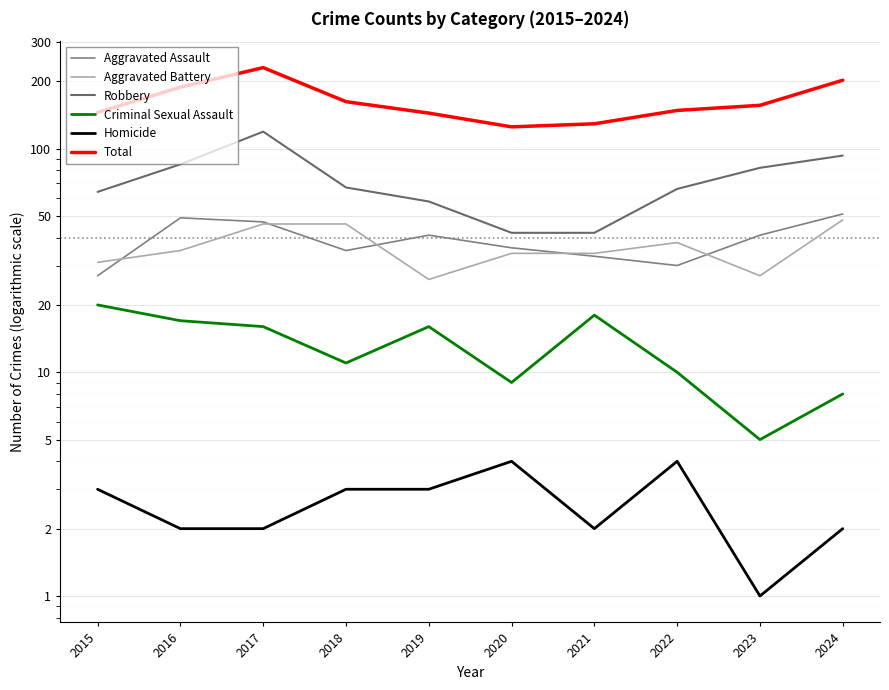

What is the total value across all series at 2023?

312